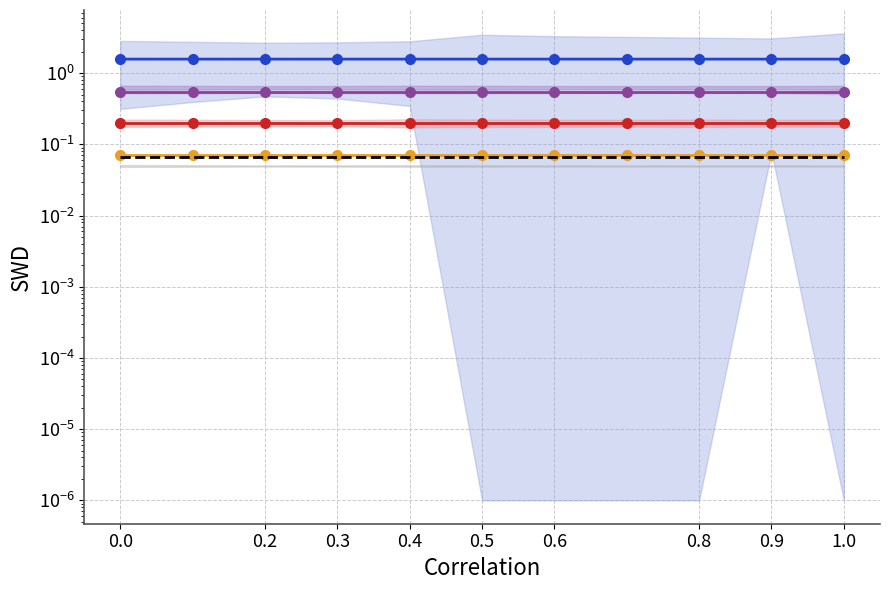

Reading left to right, transcribe all the data shown in this chart.

col_14: 0.2	0.2	0.2	0.2	0.2	0.2	0.2	0.2	0.2	0.2	0.2
col_10: 1.6	1.6	1.6	1.6	1.6	1.6	1.6	1.6	1.6	1.6	1.6
col_20: 0.5	0.5	0.5	0.5	0.5	0.5	0.5	0.5	0.5	0.5	0.5
col_8: 0.1	0.1	0.1	0.1	0.1	0.1	0.1	0.1	0.1	0.1	0.1
reference: 0.1	0.1	0.1	0.1	0.1	0.1	0.1	0.1	0.1	0.1	0.1